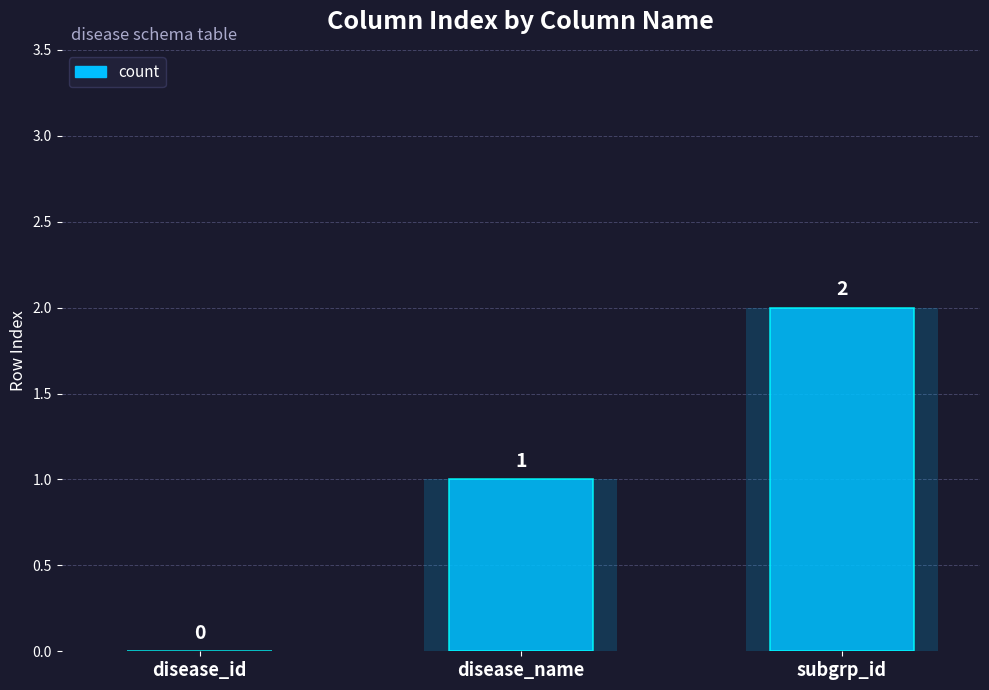

Which category has the lowest value across all series?

disease_id